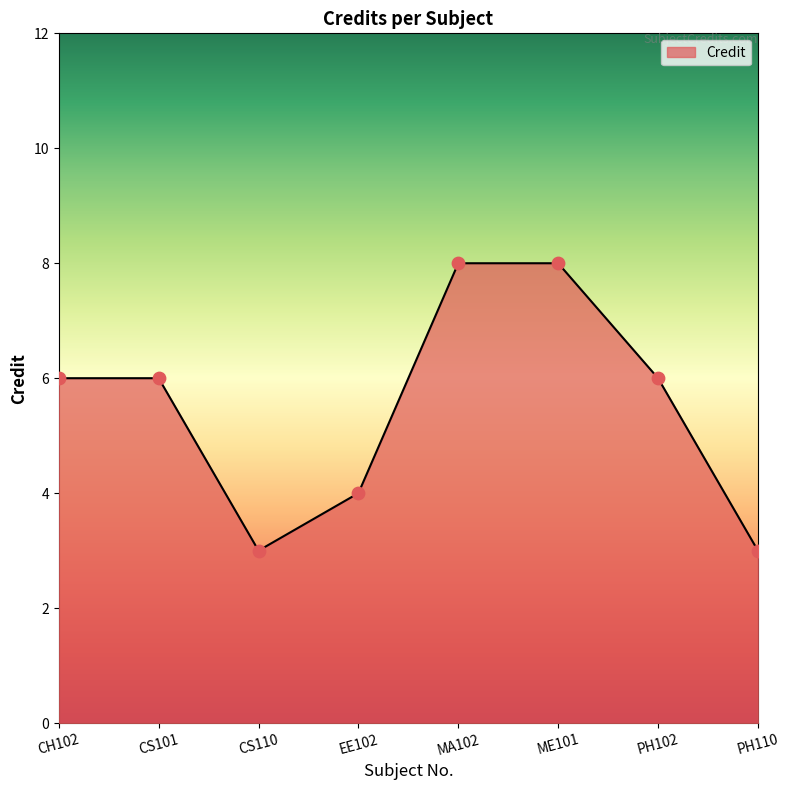

What is the ratio of the value at CS110 to the value at CH102?

0.5